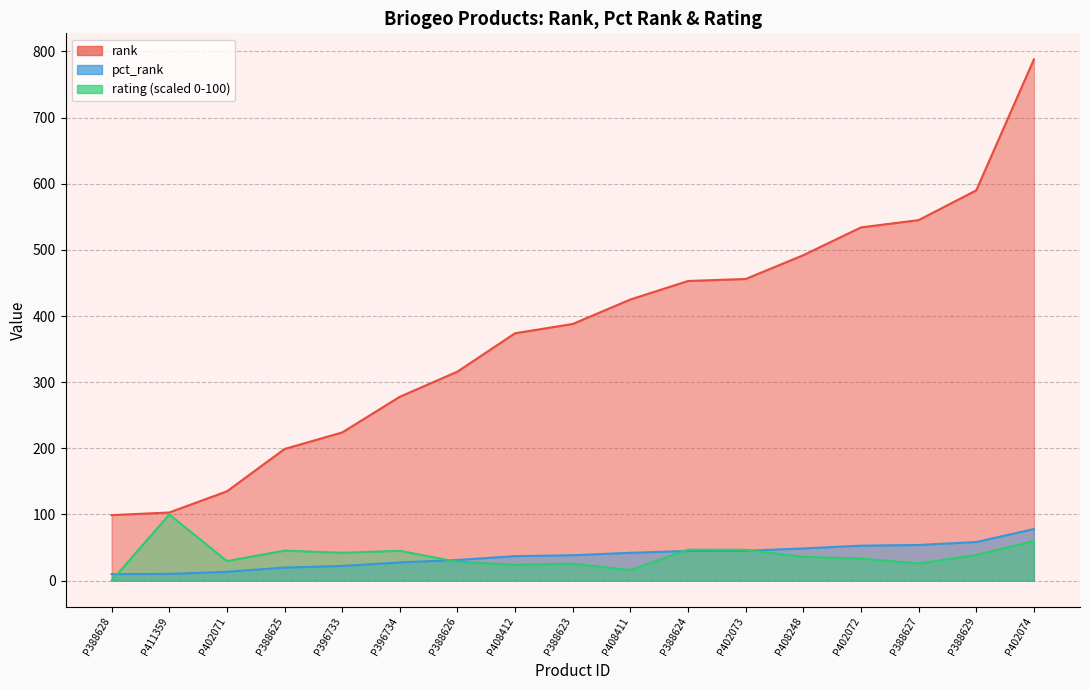

Reading left to right, list all the values displayed in this chart.

rank: P388628=9.8	P411359=10.2	P402071=13.4	P388625=19.7	P396733=22.2	P396734=27.5	P388626=31.3	P408412=37.0	P388623=38.4	P408411=42.0	P388624=44.8	P402073=45.1	P408248=48.7	P402072=52.8	P388627=53.9	P388629=58.4	P402074=77.9
pct_rank: P388628=99.0	P411359=103.0	P402071=135.0	P388625=199.0	P396733=224.0	P396734=278.0	P388626=316.0	P408412=374.0	P388623=388.0	P408411=425.0	P388624=453.0	P402073=456.0	P408248=492.0	P402072=534.0	P388627=545.0	P388629=590.0	P402074=788.0
rating: P388628=0.0	P411359=100.0	P402071=29.6	P388625=45.3	P396733=42.1	P396734=45.1	P388626=28.4	P408412=24.0	P388623=25.6	P408411=15.9	P388624=46.8	P402073=46.5	P408248=36.0	P402072=33.4	P388627=25.9	P388629=38.8	P402074=59.8